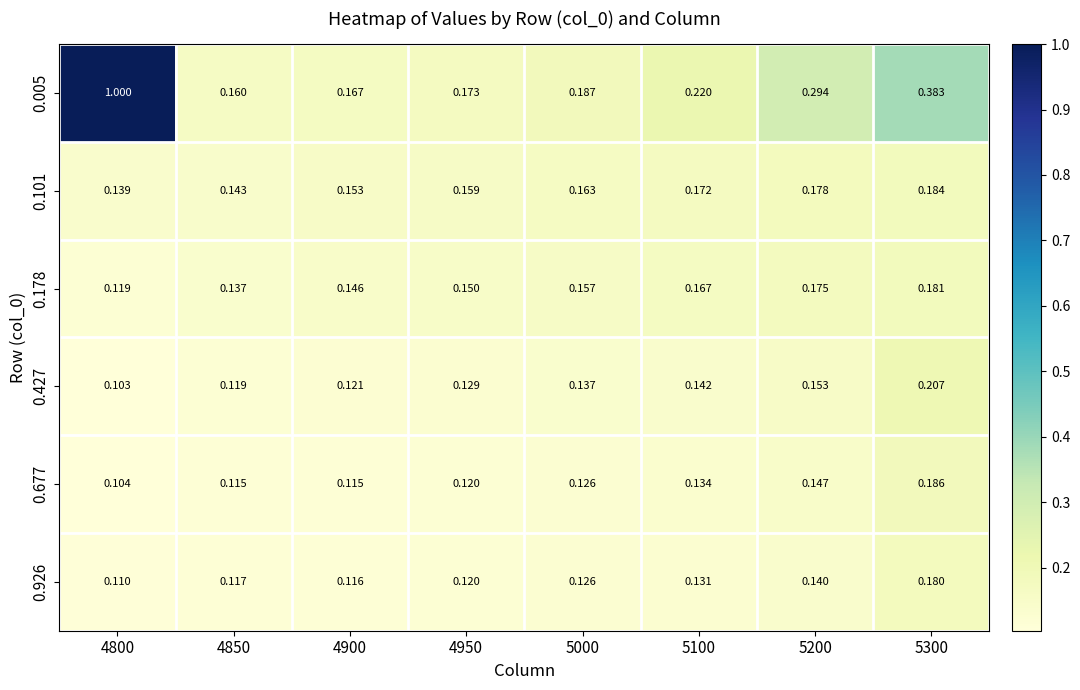

Is the value of 0.677 at 5100 greater than the value of 0.178 at 4900?

No